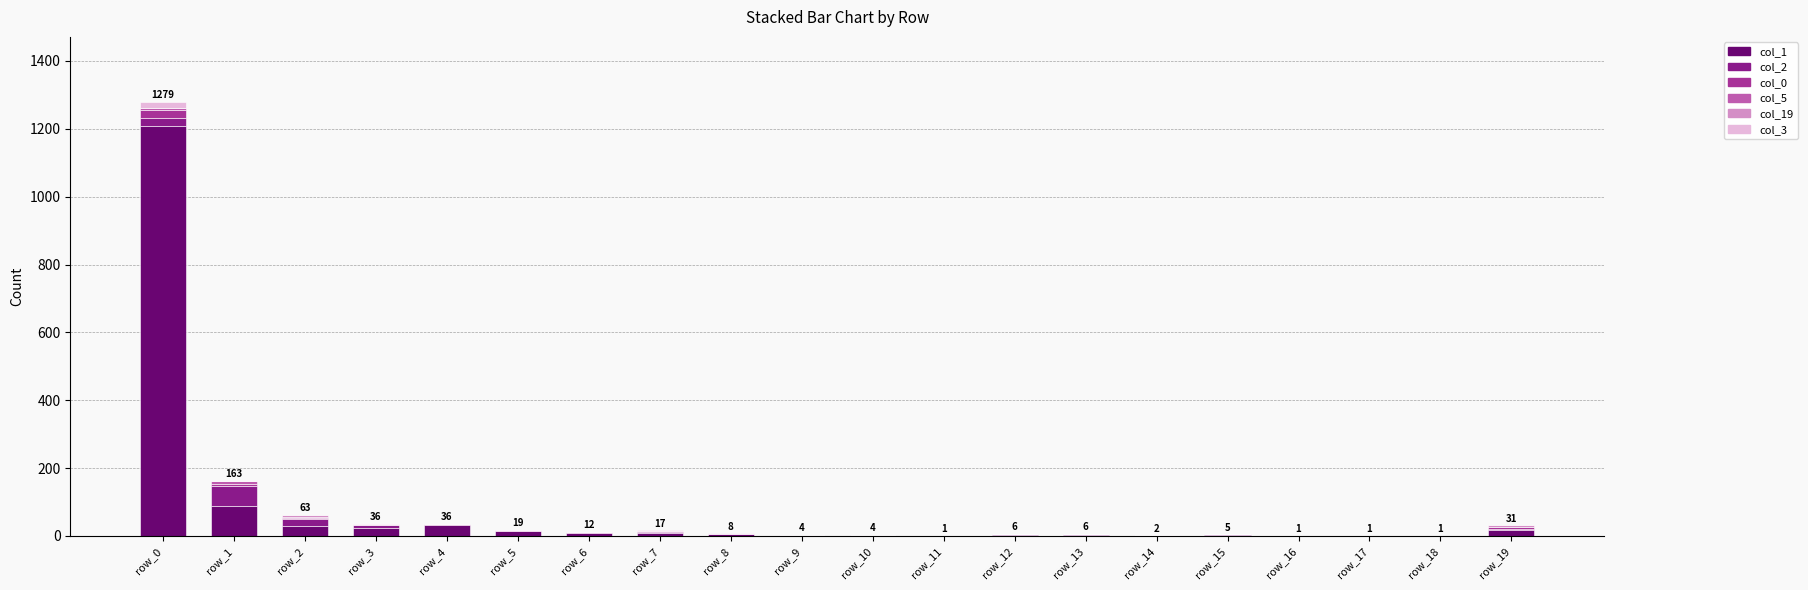

Rank the series at row_15 from highest to lowest value.

col_1, col_2, col_0, col_5, col_19, col_3